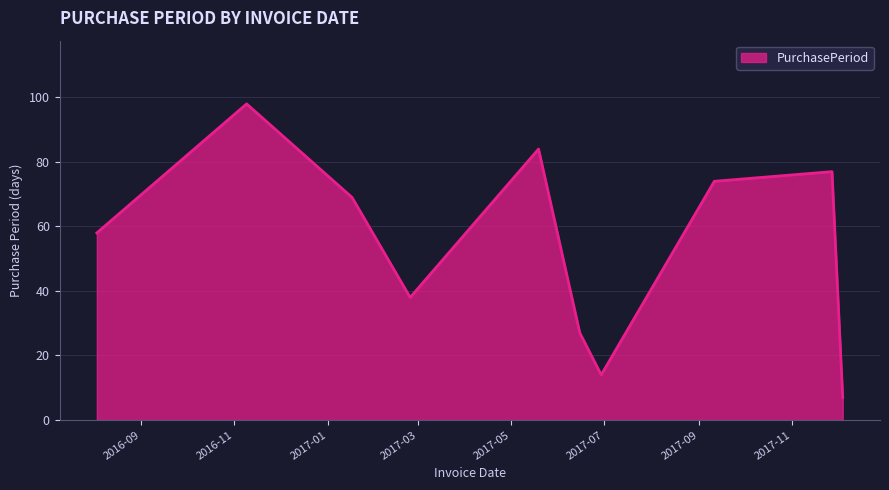

What is the difference between the maximum and minimum values?

91